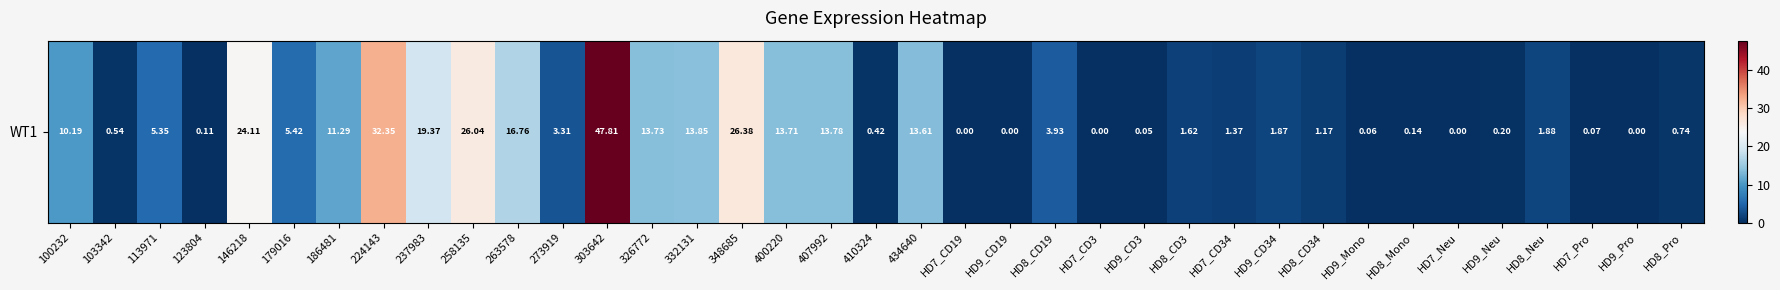

What is the difference between the second highest and minimum values?

32.4